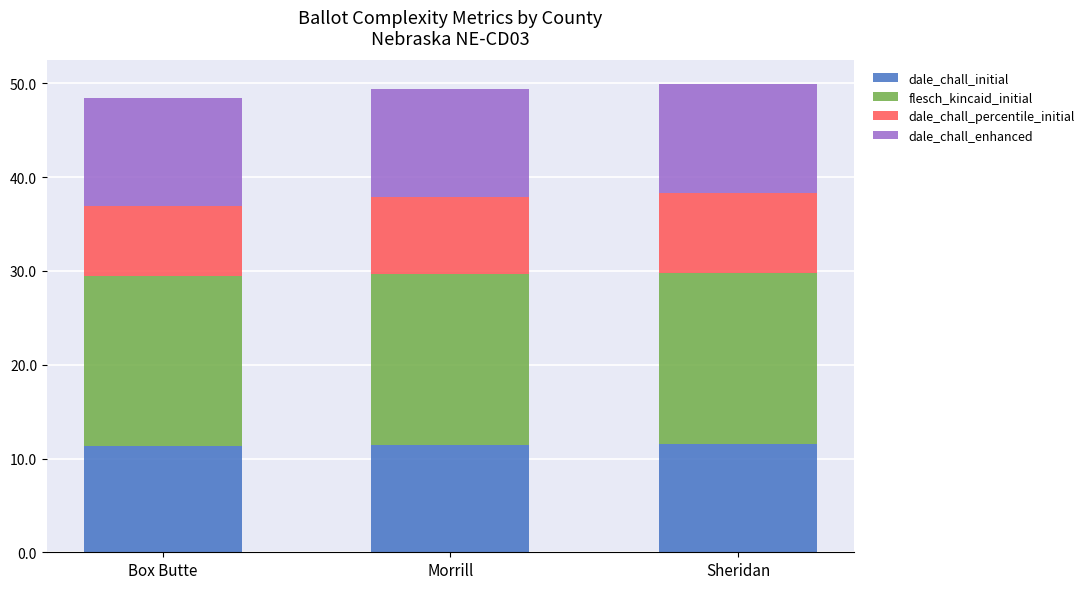

What is the total value across all series at Sheridan?

50.0